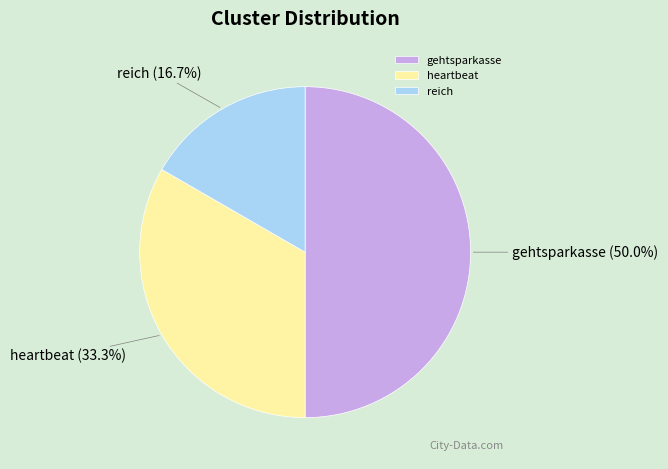

What percentage is the reich slice, to the nearest percent?

17%